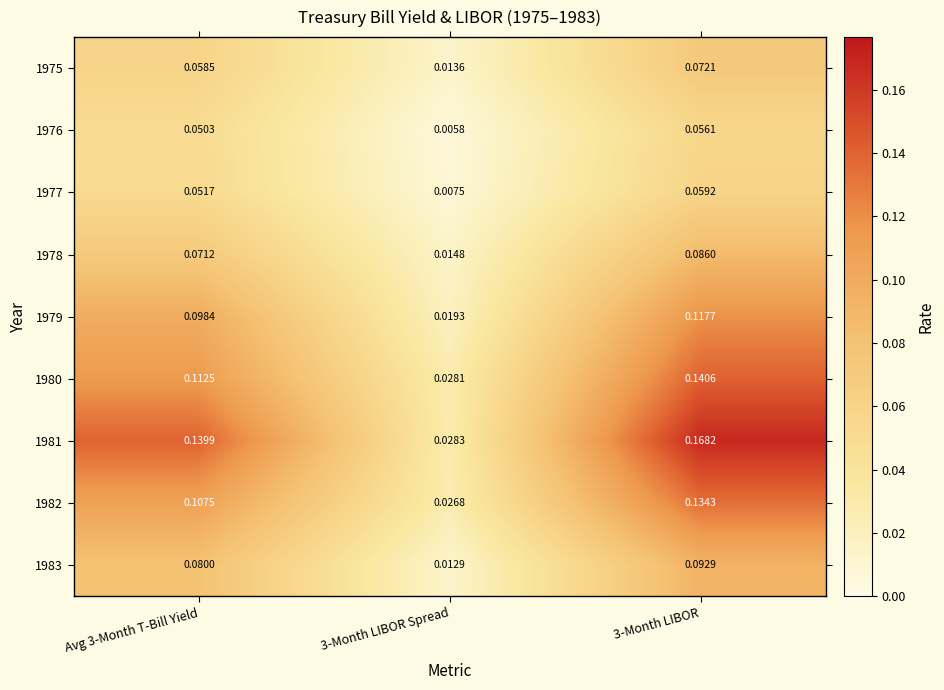

Is the value of 1975 at 3-Month LIBOR Spread greater than the value of 1981 at 3-Month LIBOR Spread?

No